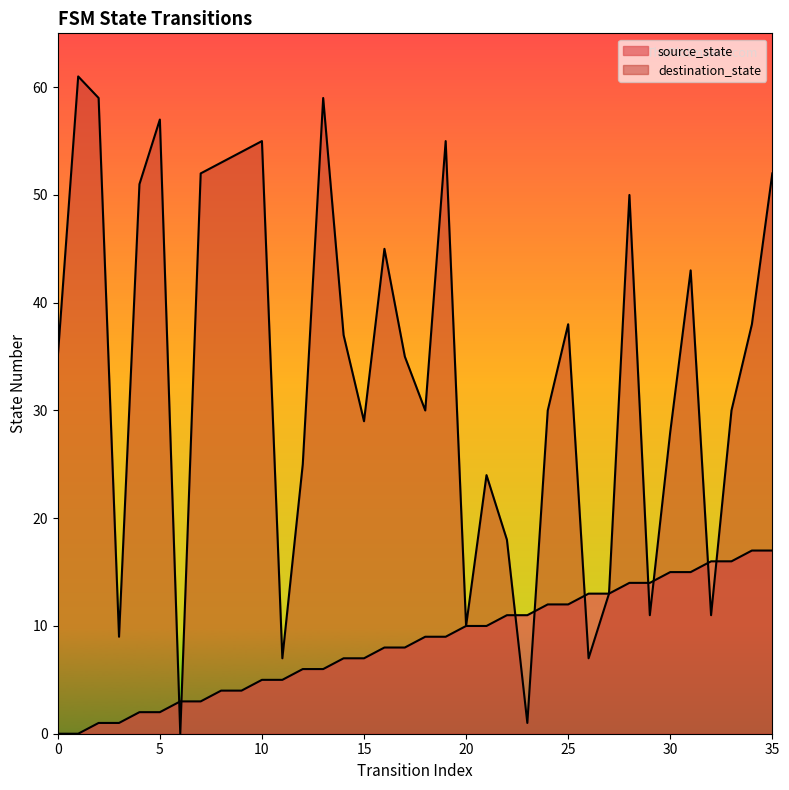

Where is destination_state nearest to the value 30?

18